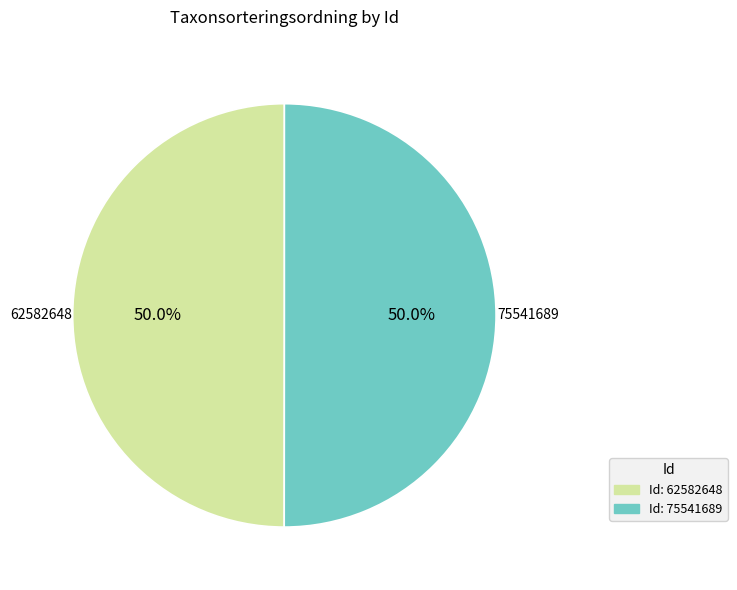

Is the sum of 62582648 and 75541689 greater than half?

Yes